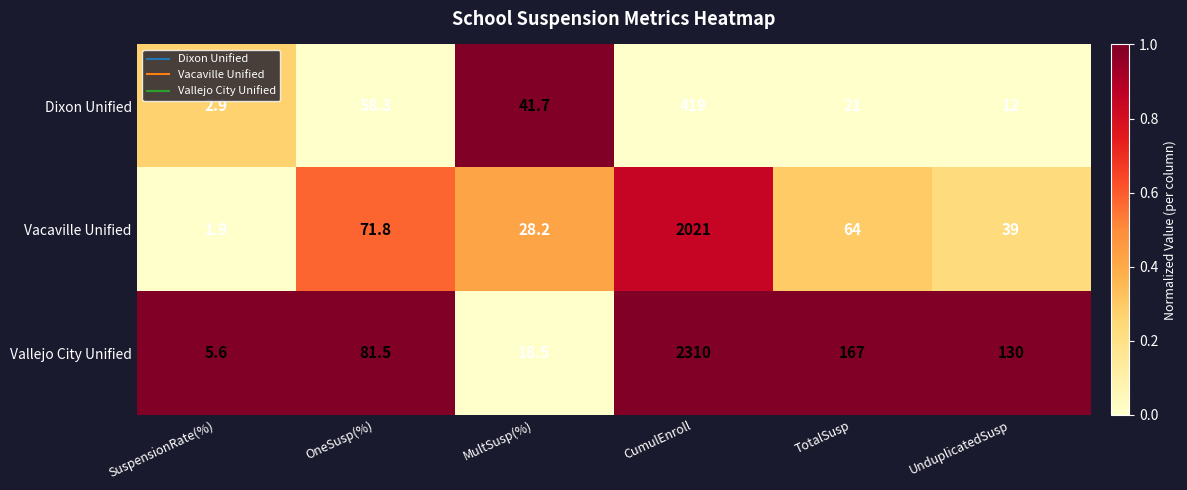

True or false: Dixon Unified has a value of 2.9 at SuspensionRate(%).

True